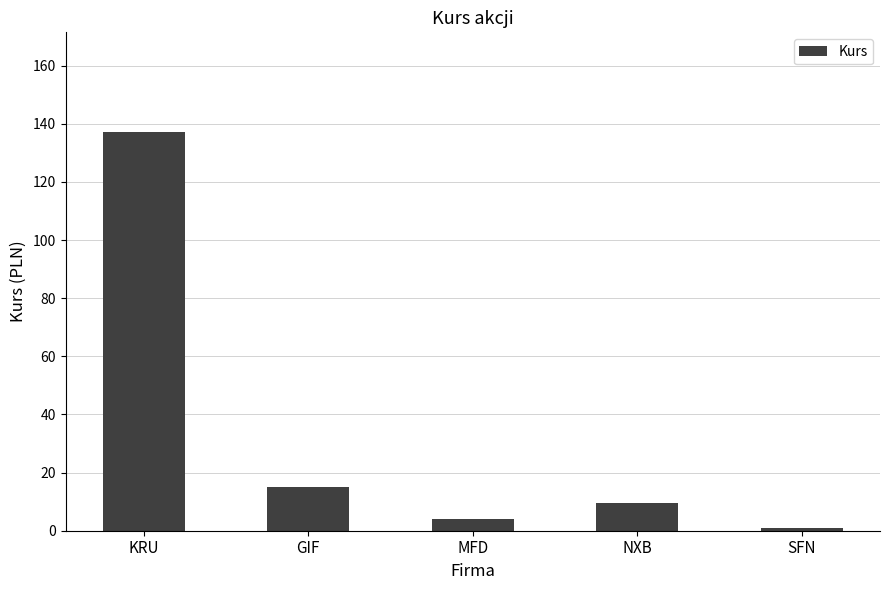

Which category has the highest value across all series?

KRU